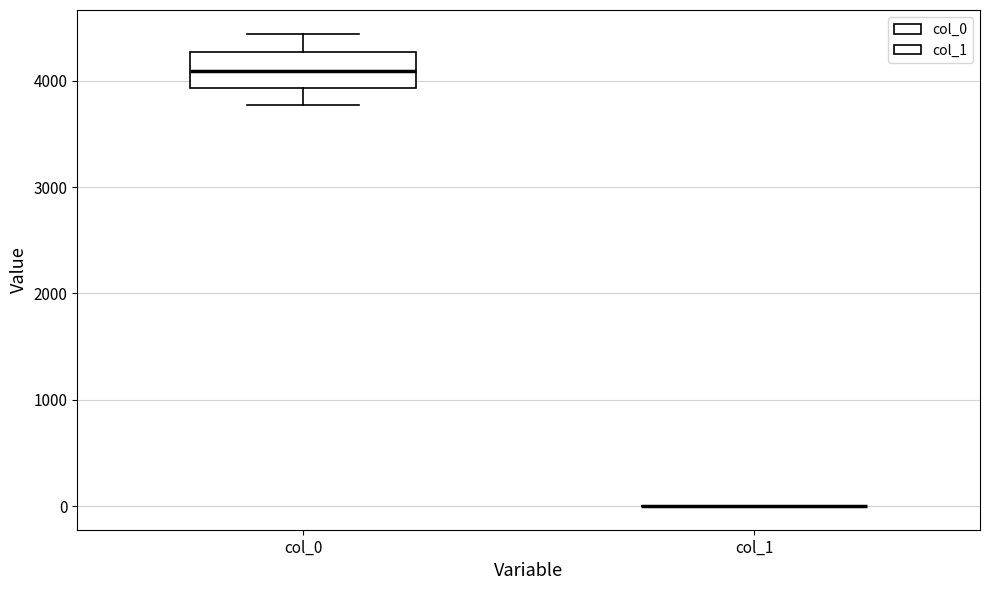

Reading left to right, read every box against the y-axis: the position of its median line, the range the box covers, and the ends of its whiskers. The values are not printed on the chart, so give them approximately, as read against the axis.

col_0: median 4100, box 3900 to 4300, whiskers 3800 to 4400
col_1: box collapsed to a line at 0, whiskers 0 to 0